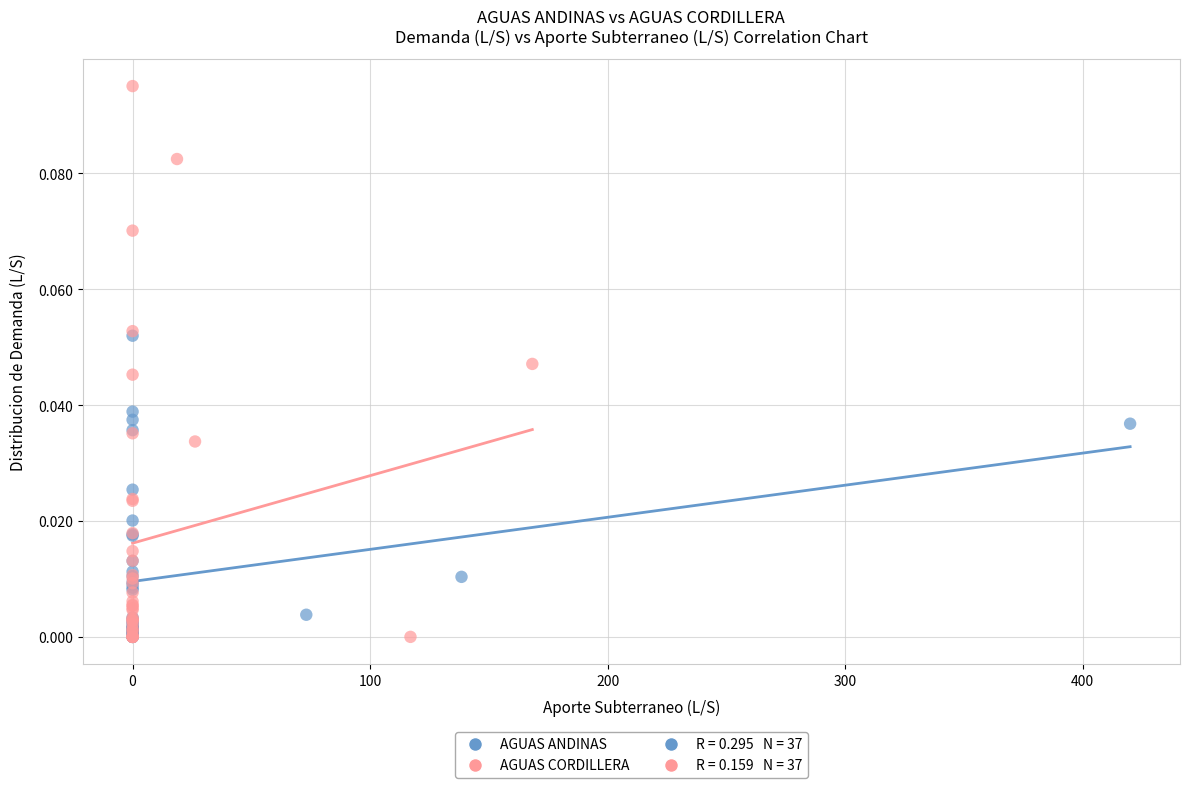

Which series has the largest Y range (max minus min)?

AGUAS CORDILLERA